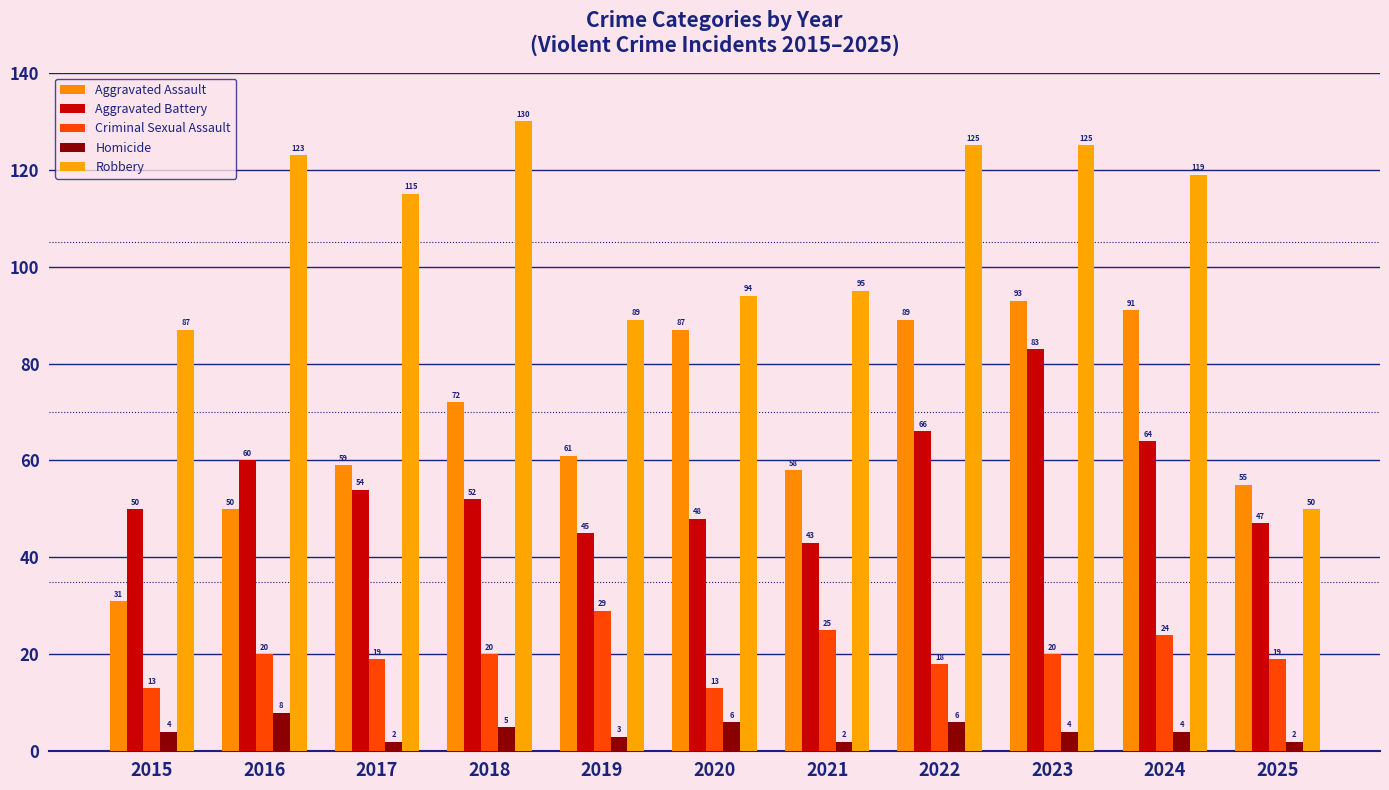

List the labels in order of Homicide value, largest first.

2016, 2020, 2022, 2018, 2015, 2023, 2024, 2019, 2017, 2021, 2025